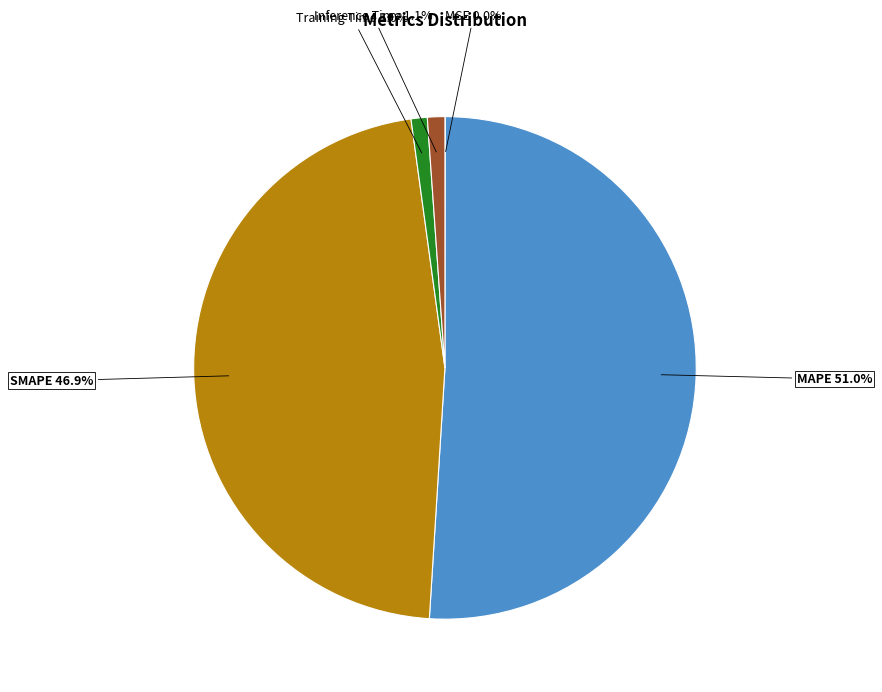

Which category has the biggest portion of the pie?

MAPE